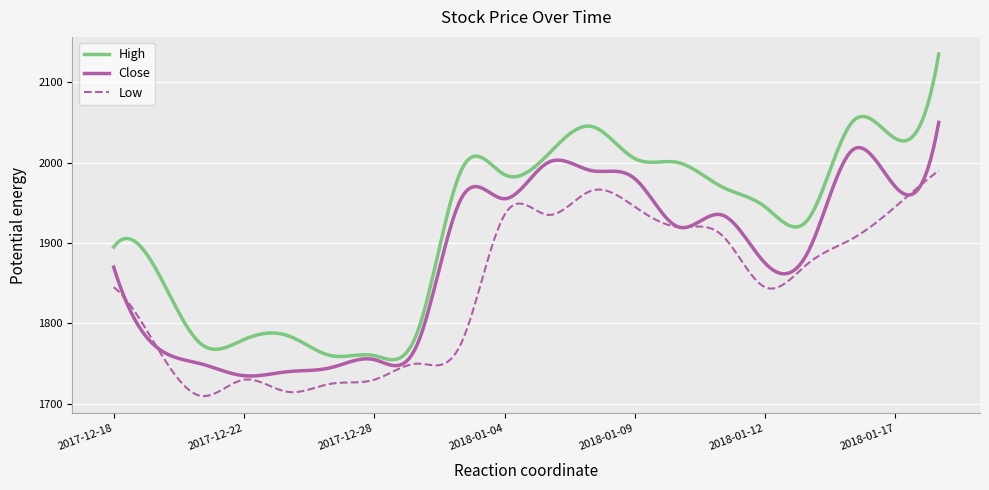

Rank the series by their average value, from highest to lowest.

High, Close, Low